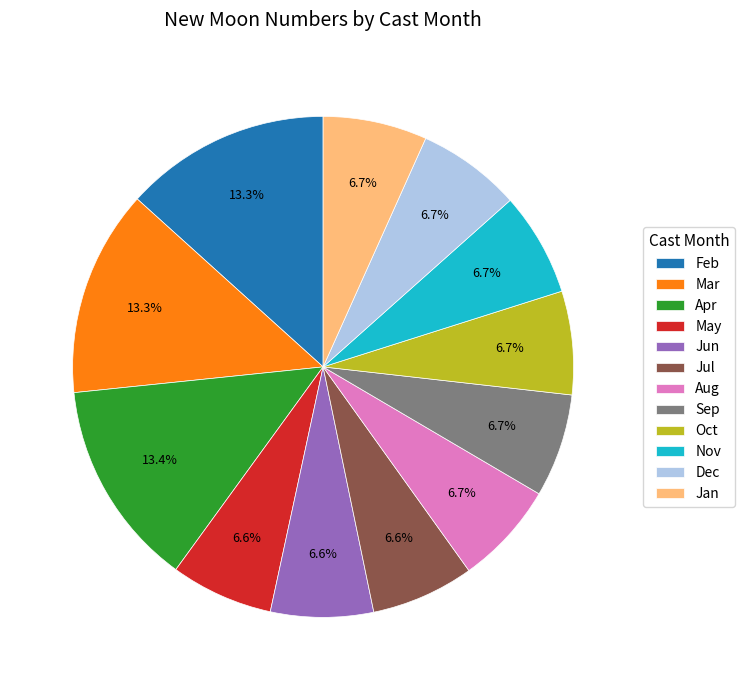

What is the ratio of the value at Oct to the value at May?

1.0